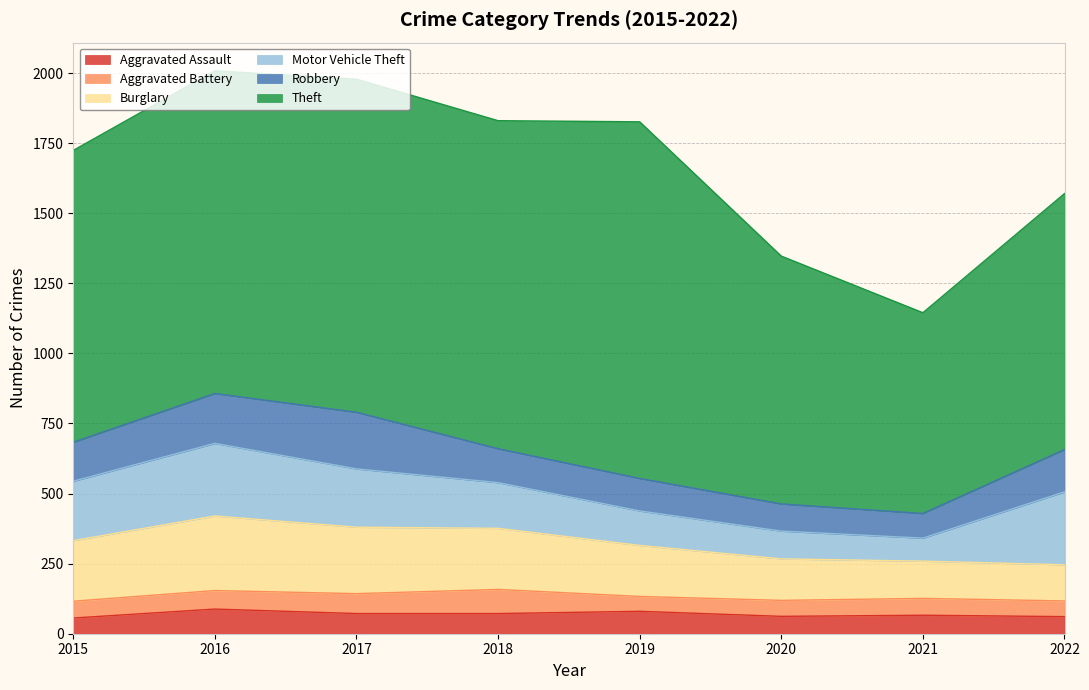

What is the value of the Aggravated Assault point at the 4th from the left?

72